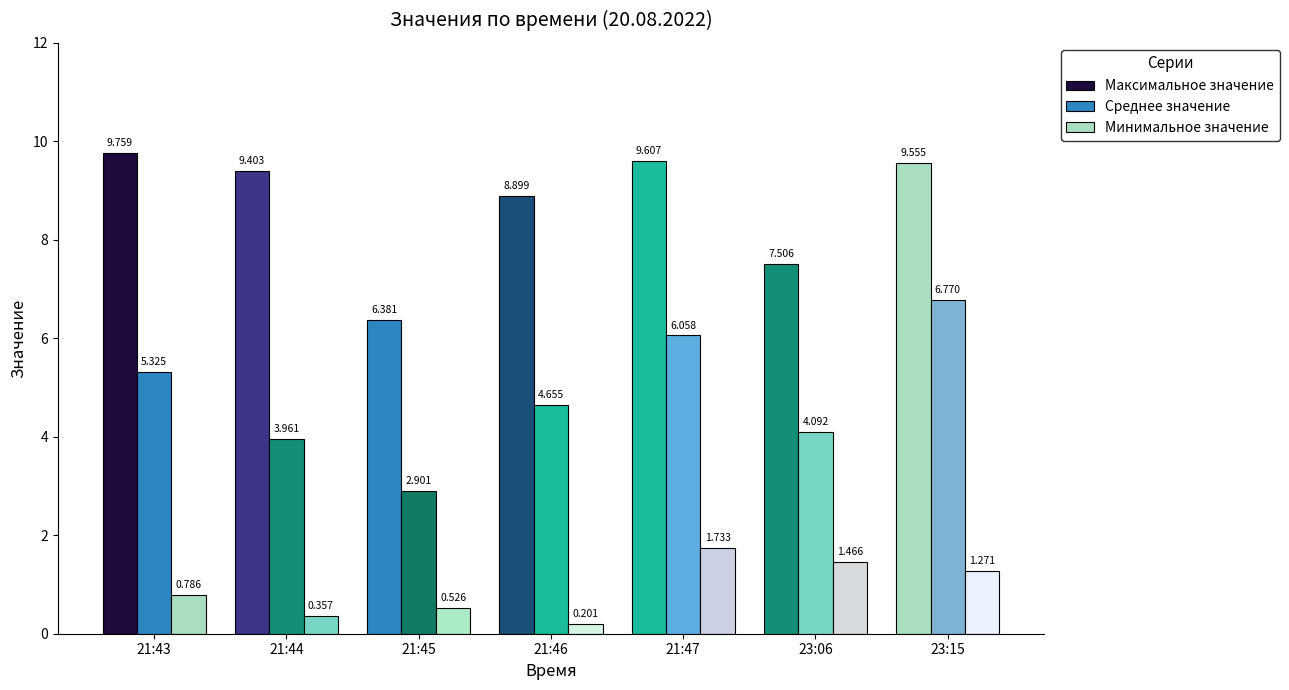

Reading left to right, list all the values displayed in this chart.

Максимальное значение: 21:43=9.8	21:44=9.4	21:45=6.4	21:46=8.9	21:47=9.6	23:06=7.5	23:15=9.6
Среднее значение: 21:43=5.3	21:44=4.0	21:45=2.9	21:46=4.7	21:47=6.1	23:06=4.1	23:15=6.8
Минимальное значение: 21:43=0.8	21:44=0.4	21:45=0.5	21:46=0.2	21:47=1.7	23:06=1.5	23:15=1.3